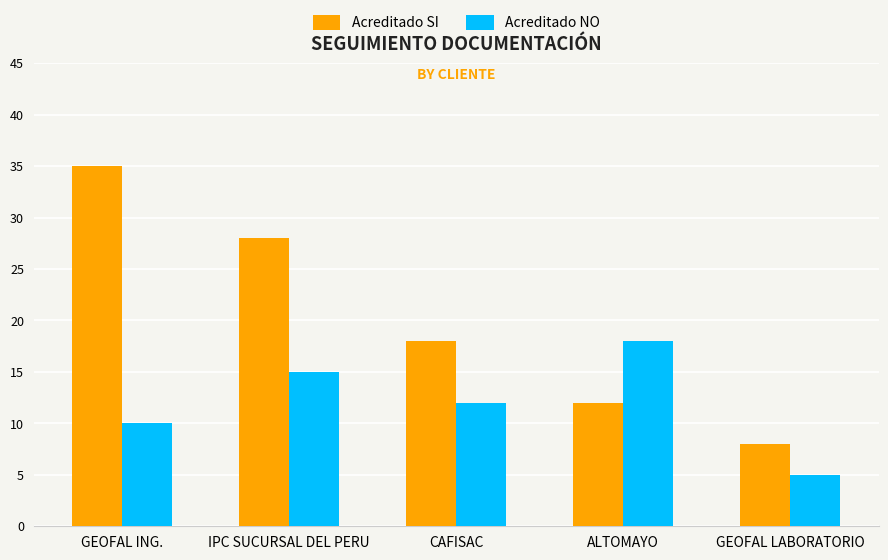

Does the chart contain stacked bars?

No